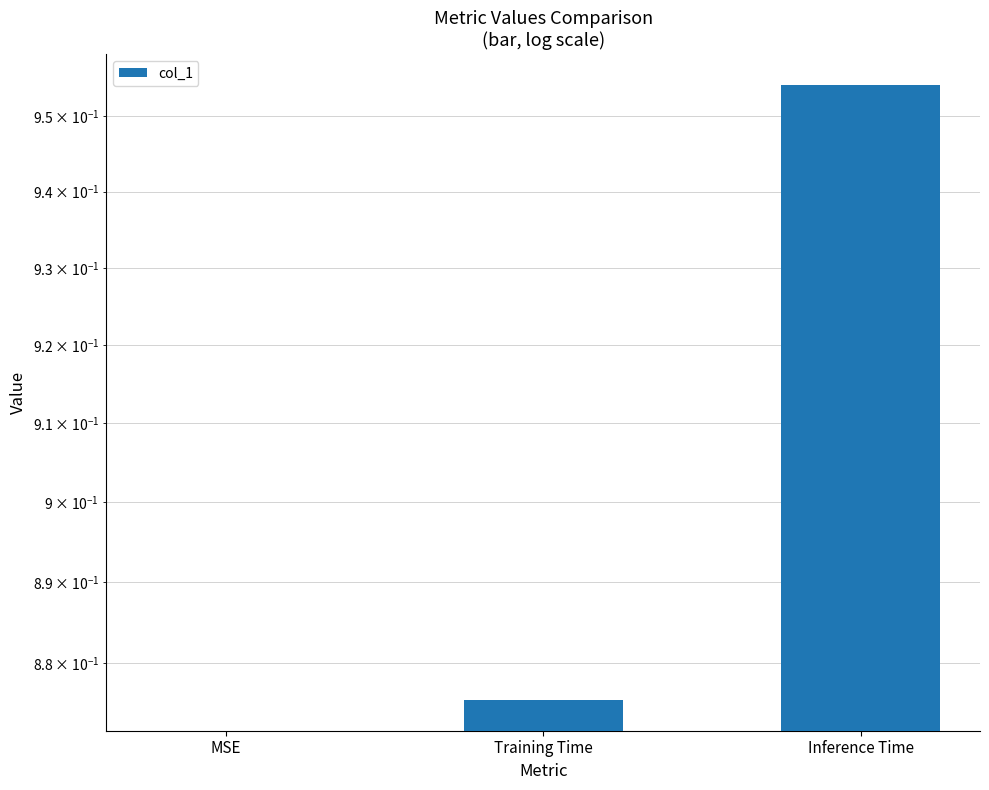

What is the label of the 2nd bar from the right?

Training Time